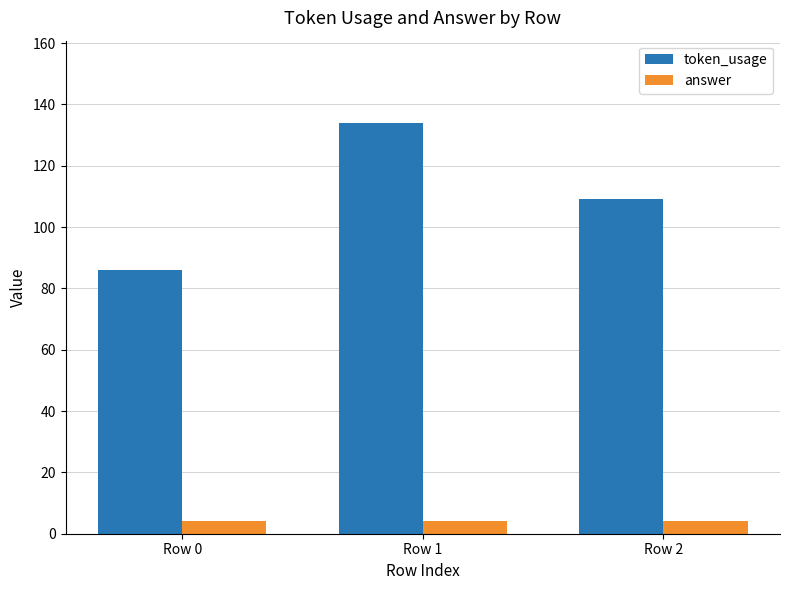

Rank the series by their maximum value, from highest to lowest.

token_usage, answer